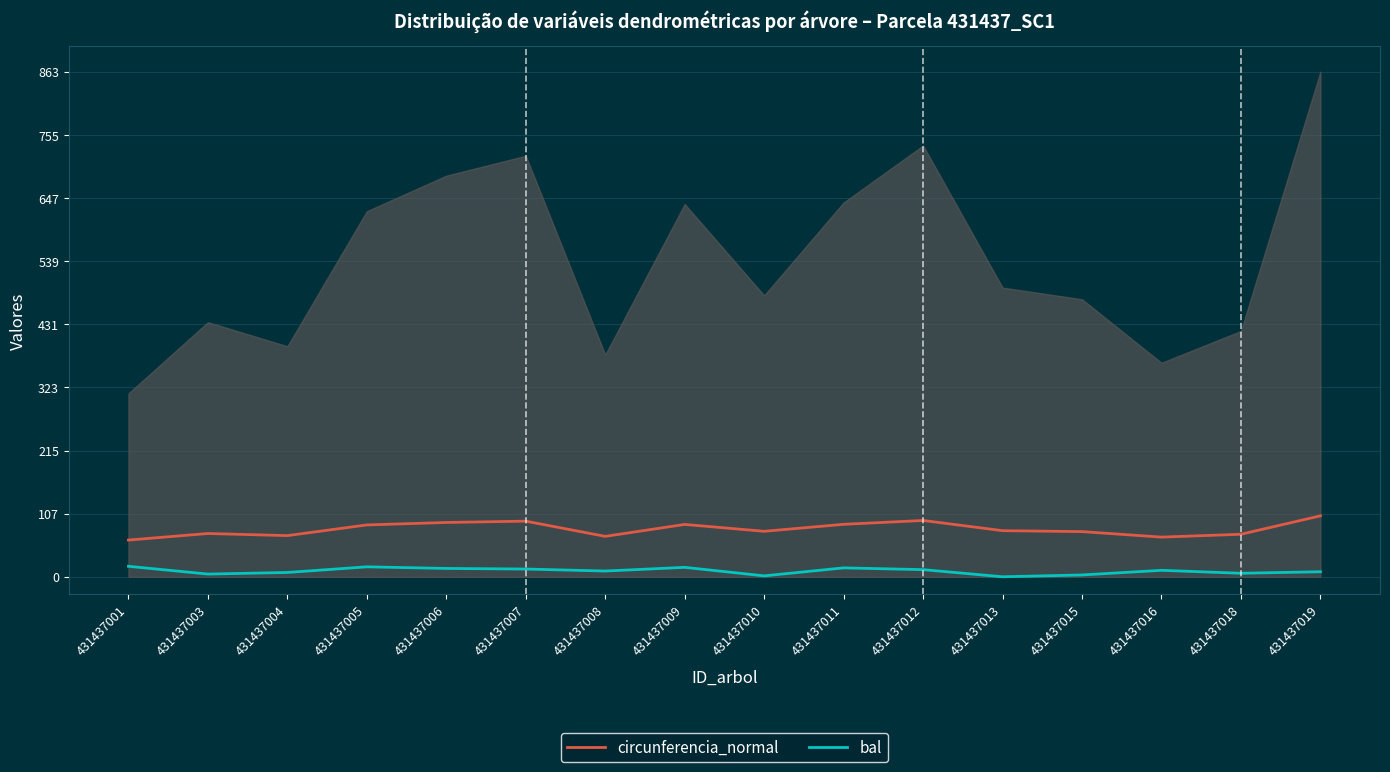

At how many categories does at least one series exceed 67?

15